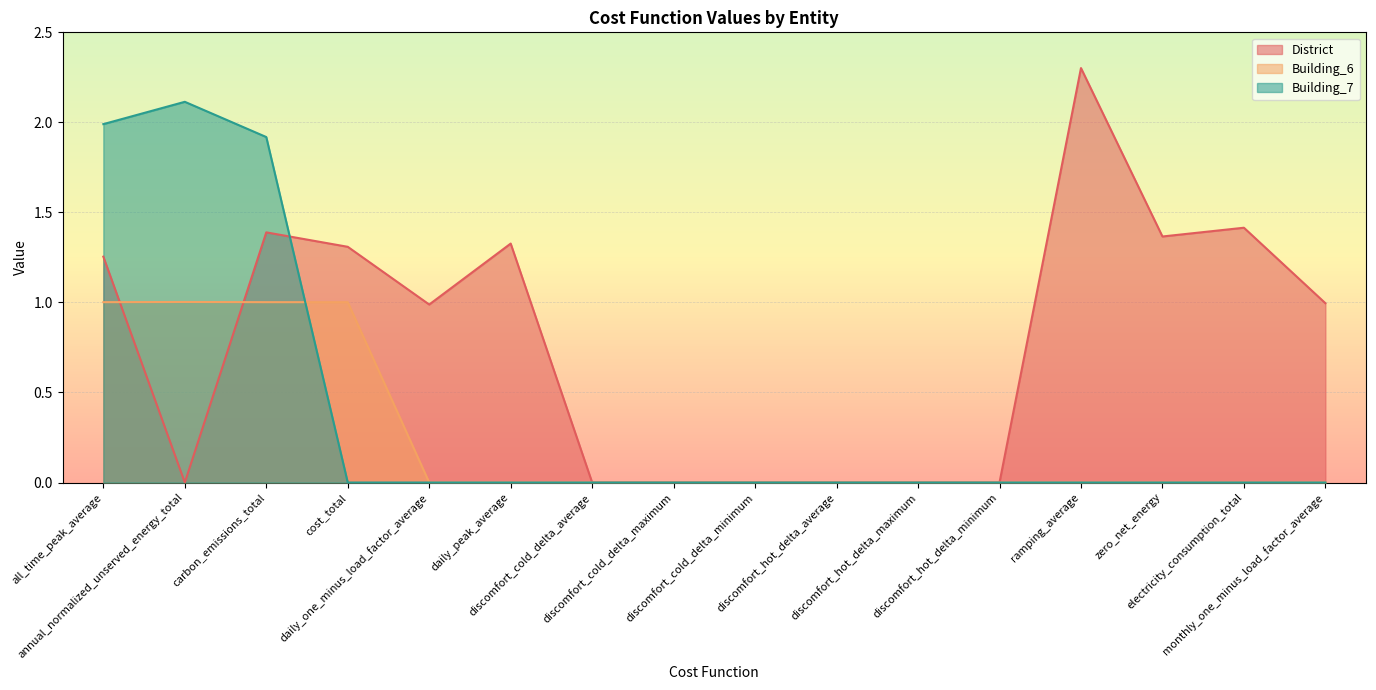

Rank the series by their maximum value, from highest to lowest.

District, Building_7, Building_6